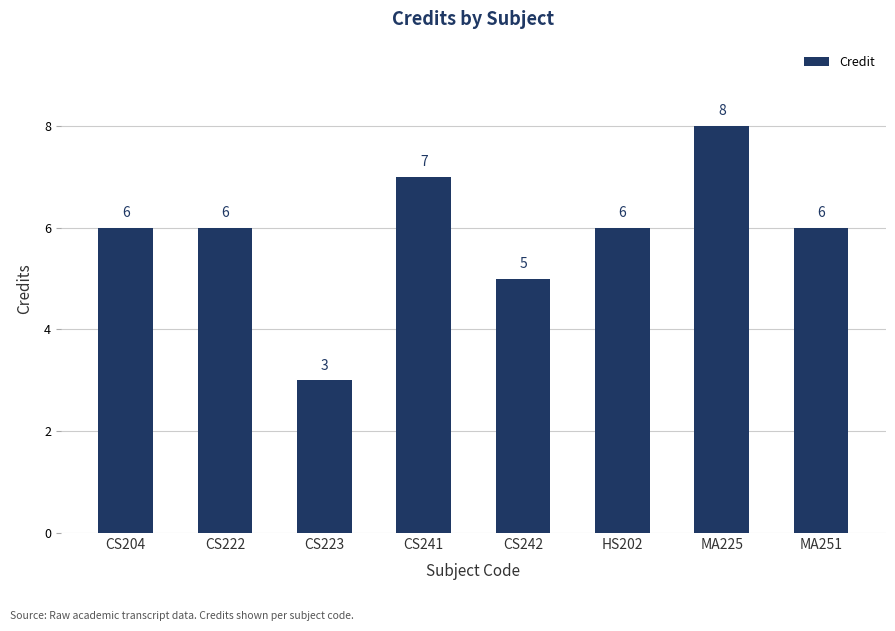

Between CS223 and CS242, which is larger?

CS242